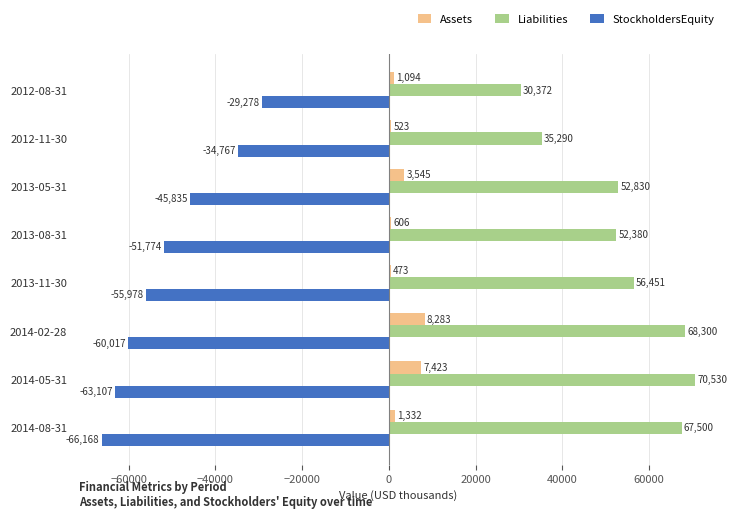

Which series has the widest spread of values?

Liabilities